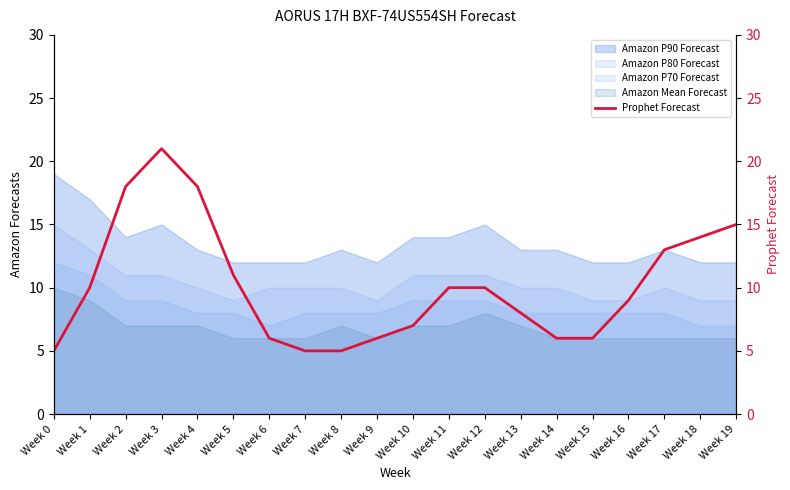

What is the change in value from Week 6 to Week 12?

+4